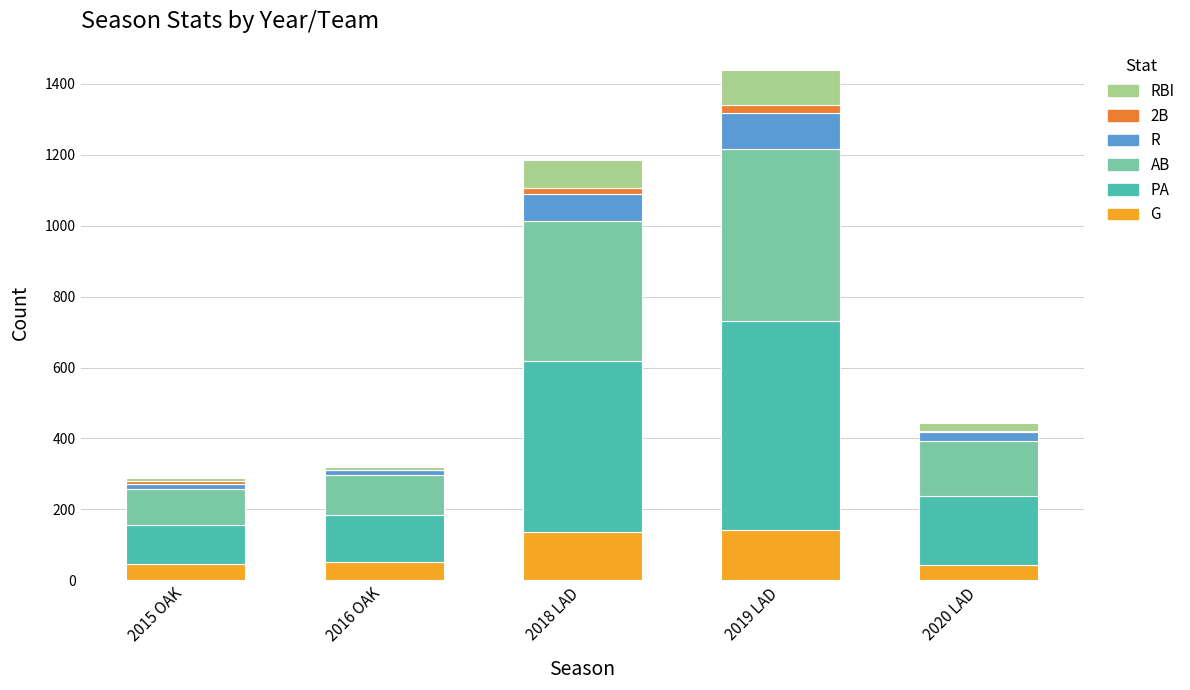

At which category is the sum across all series the highest?

2019 LAD